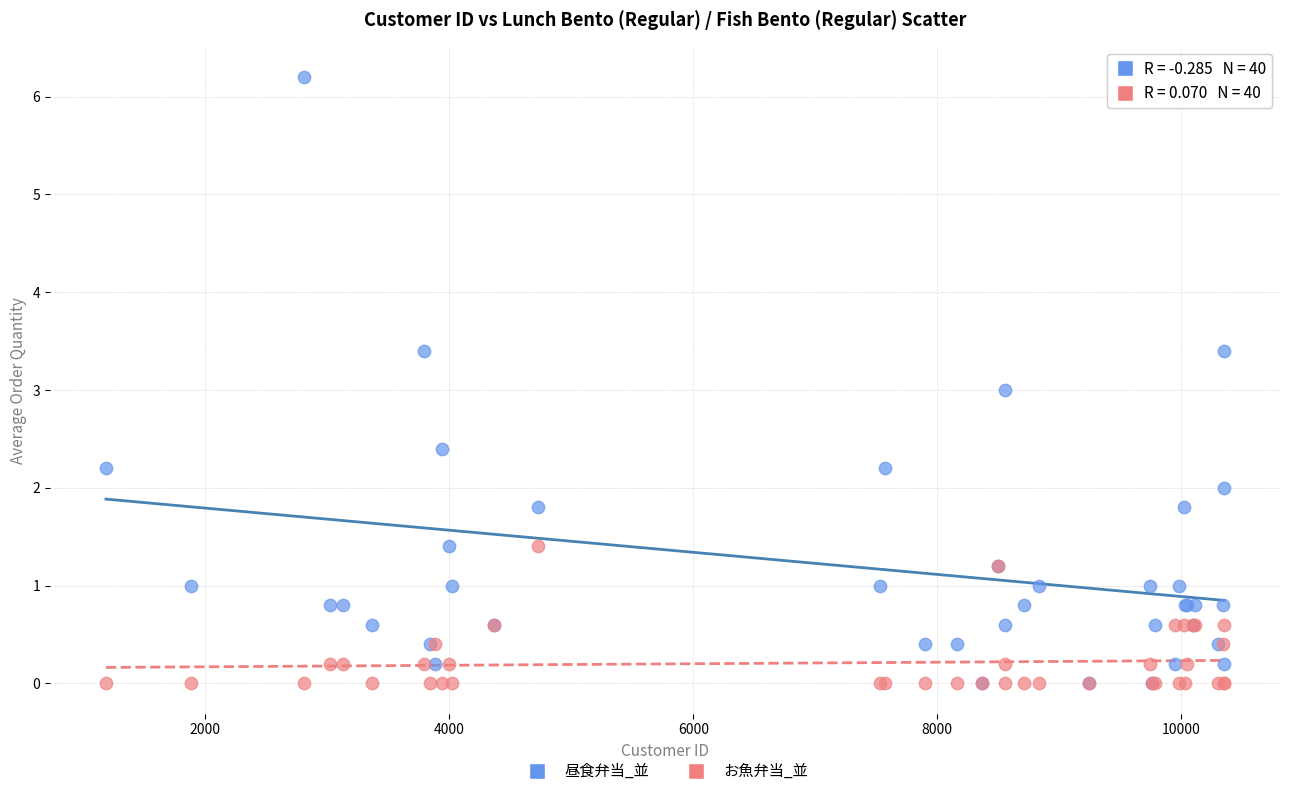

What are all the series names shown in the legend?

昼食弁当_並, お魚弁当_並